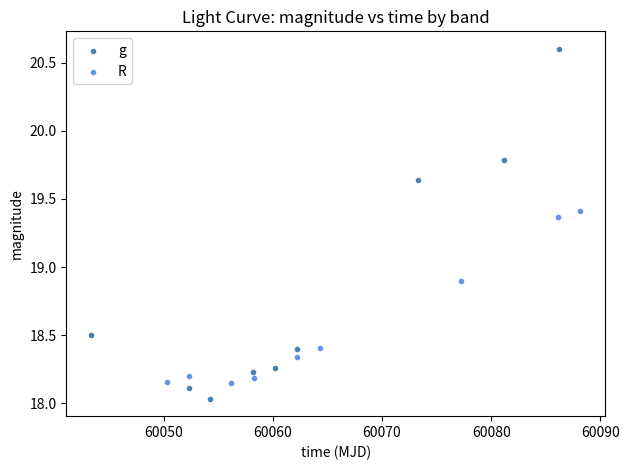

Which series has the widest spread of Y values?

g